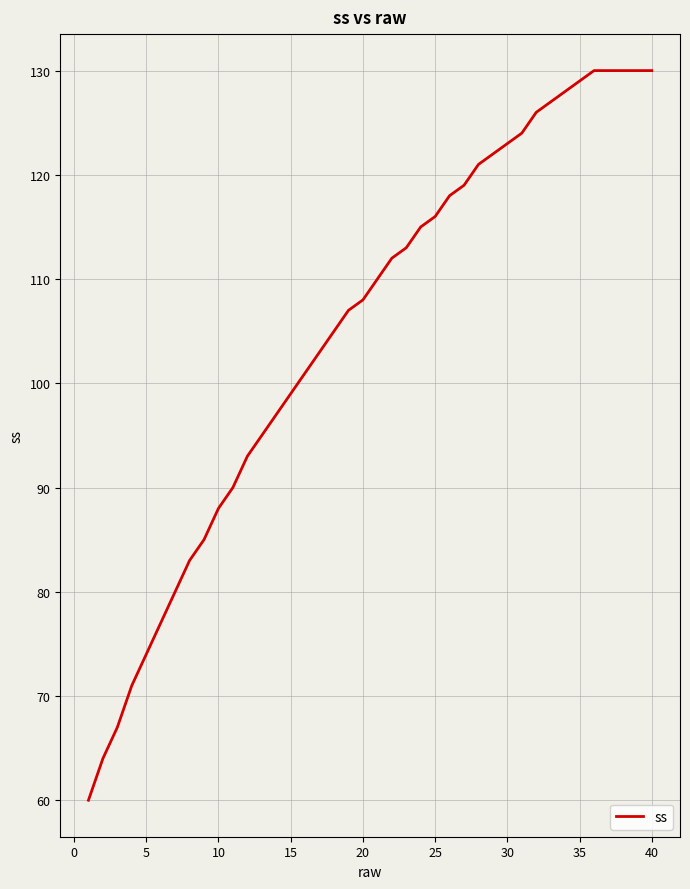

Reading left to right, list all the values displayed in this chart.

60	64	67	71	74	77	80	83	85	88	90	93	95	97	99	101	103	105	107	108	110	112	113	115	116	118	119	121	122	123	124	126	127	128	129	130	130	130	130	130